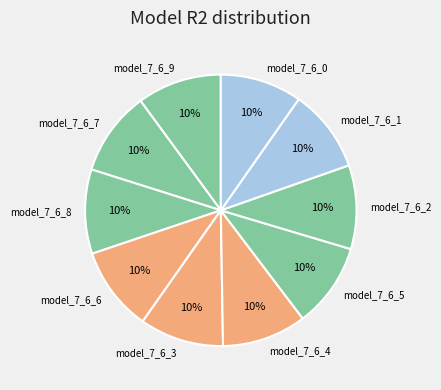

Does any single category account for the majority?

No